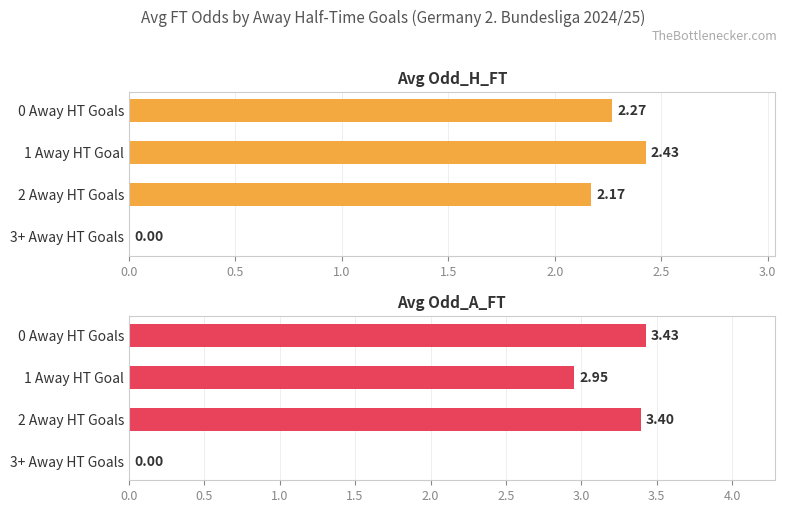

Which series has the largest total across all categories?

Avg Odd_A_FT